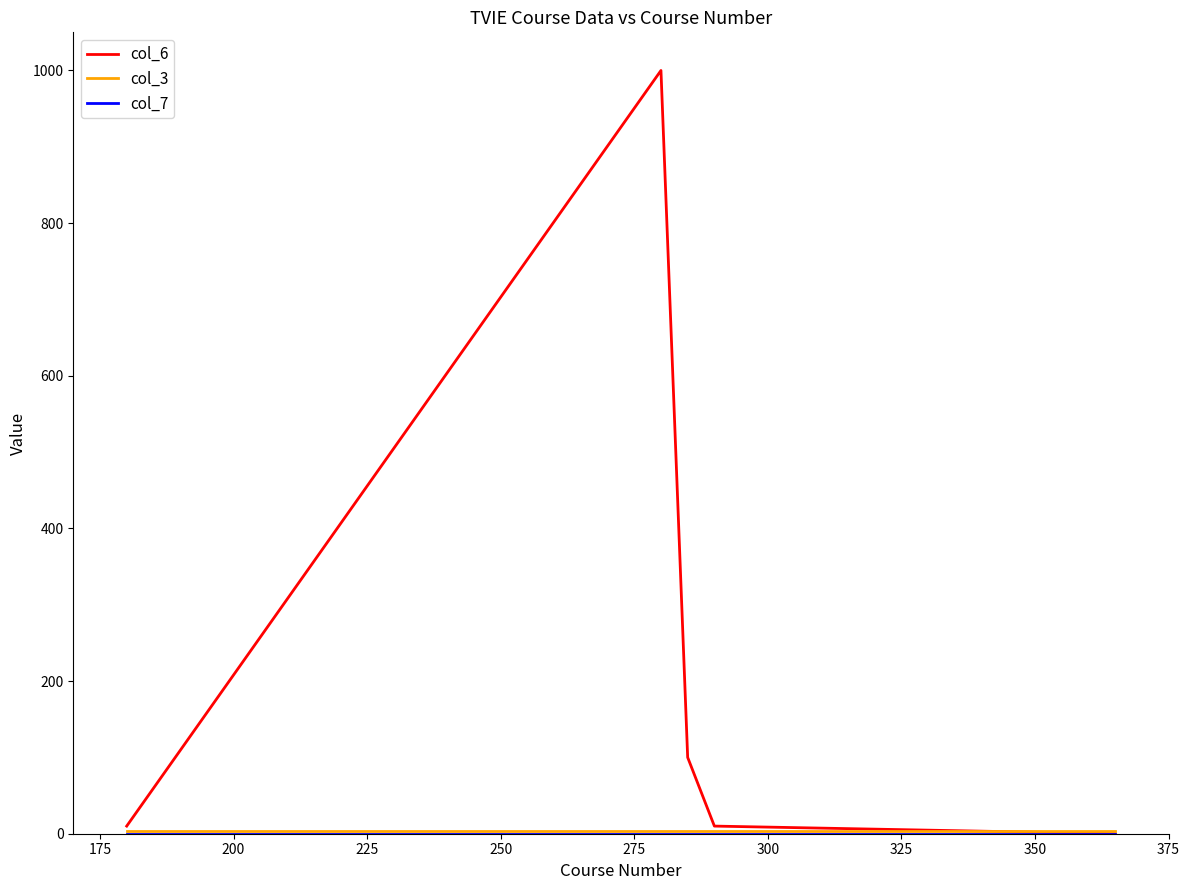

Which series has the largest total across all categories?

col_6